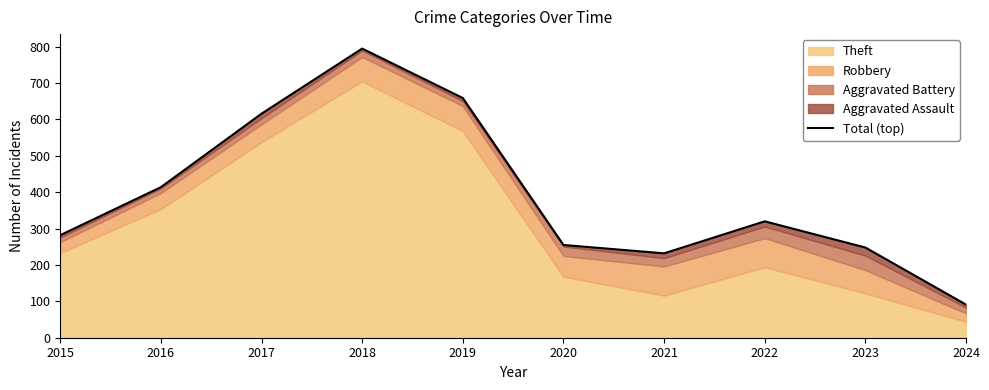

What is the change in value from 2021 to 2023?

+16